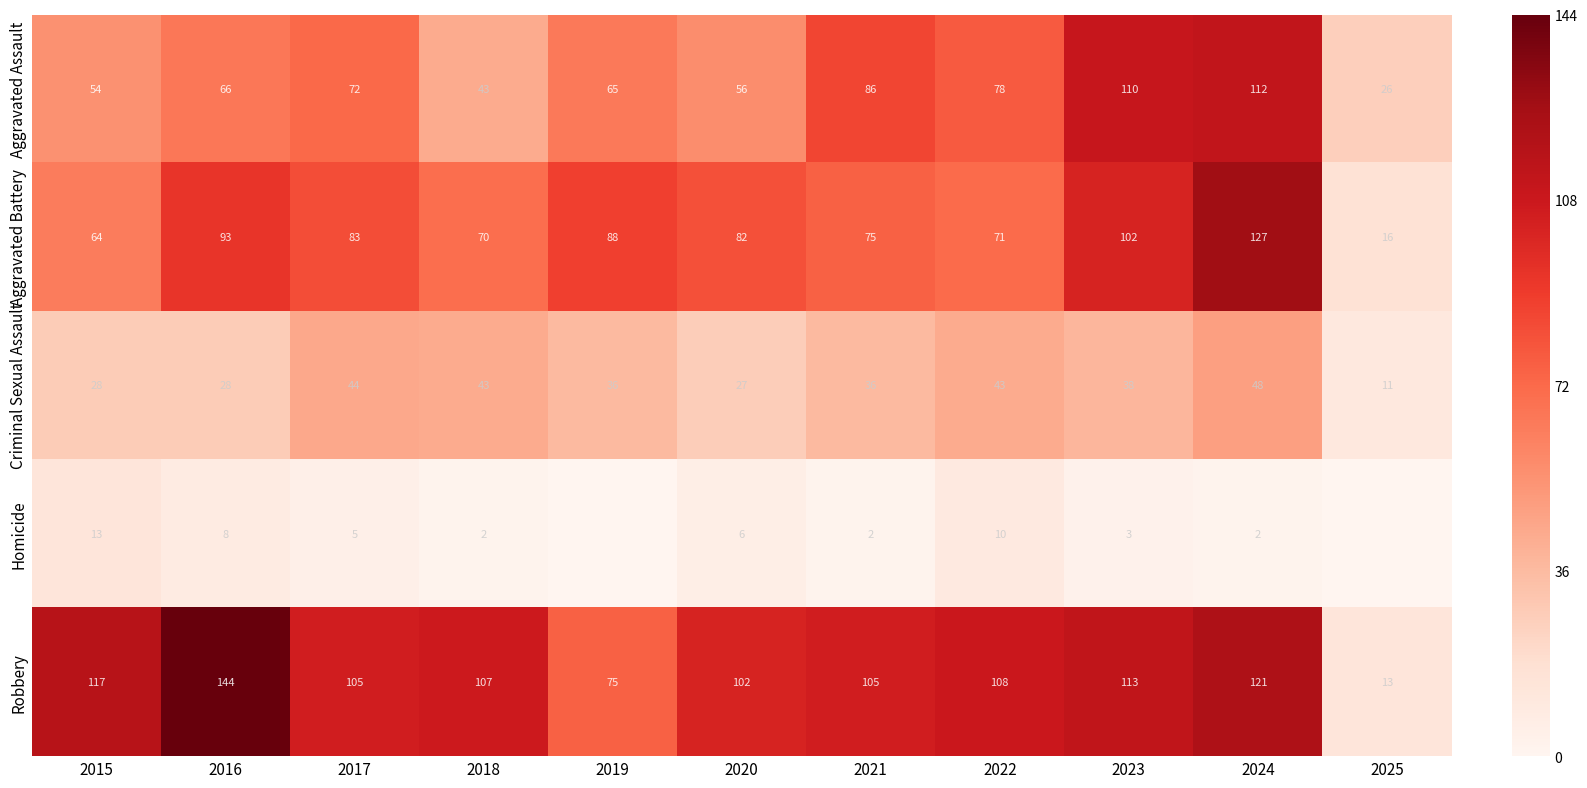

True or false: Aggravated Assault has a value of 13 at 2025.

False